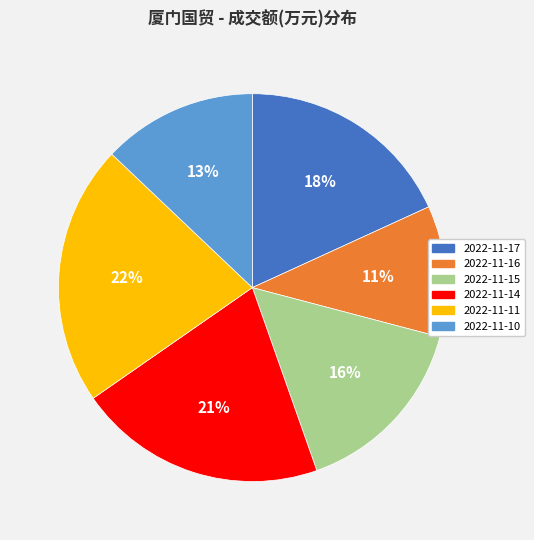

Do 2022-11-15 and 2022-11-16 together represent more than half of the pie?

No